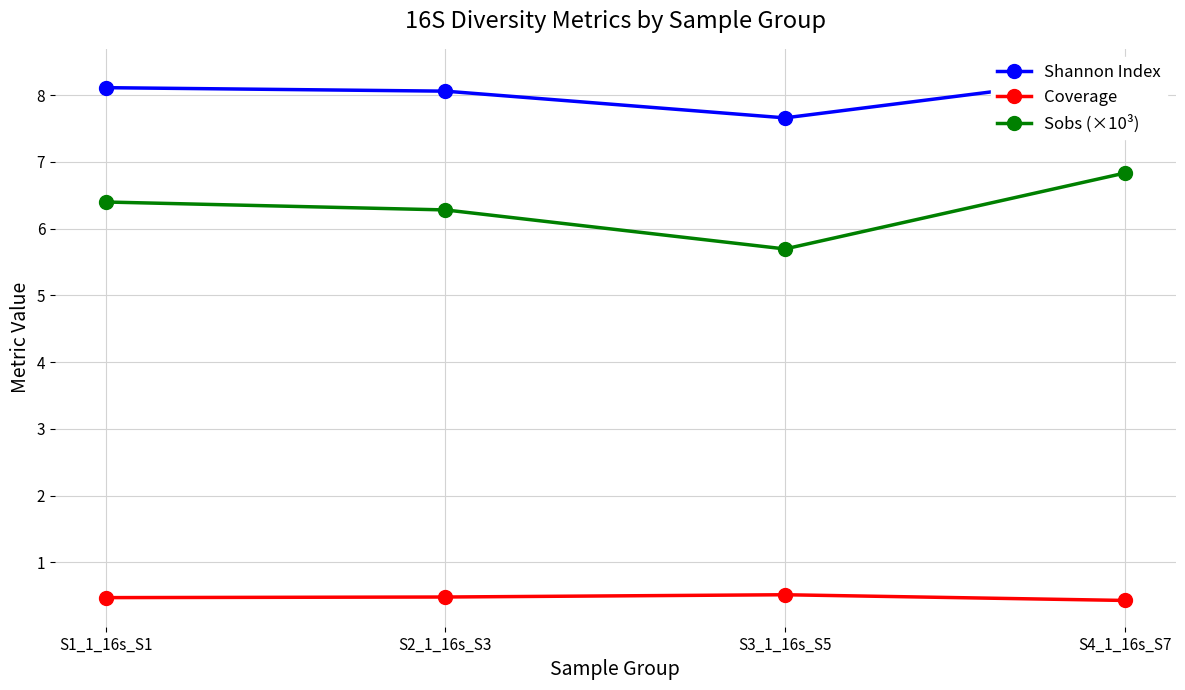

What is the average value of the Coverage series?

0.5